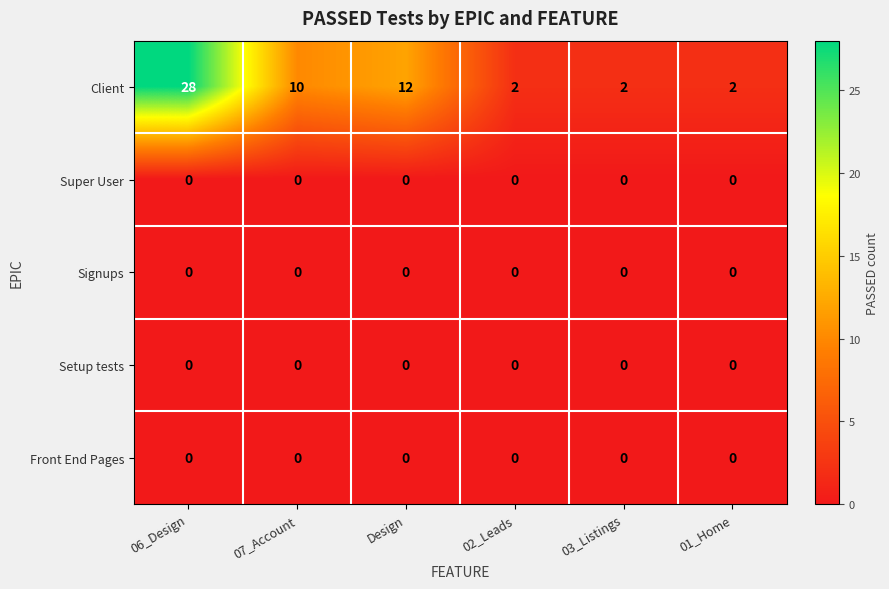

Reading right to left, transcribe all the data shown in this chart.

Client: 01_Home=2	03_Listings=2	02_Leads=2	Design=12	07_Account=10	06_Design=28
Super User: 01_Home=0	03_Listings=0	02_Leads=0	Design=0	07_Account=0	06_Design=0
Signups: 01_Home=0	03_Listings=0	02_Leads=0	Design=0	07_Account=0	06_Design=0
Setup tests: 01_Home=0	03_Listings=0	02_Leads=0	Design=0	07_Account=0	06_Design=0
Front End Pages: 01_Home=0	03_Listings=0	02_Leads=0	Design=0	07_Account=0	06_Design=0